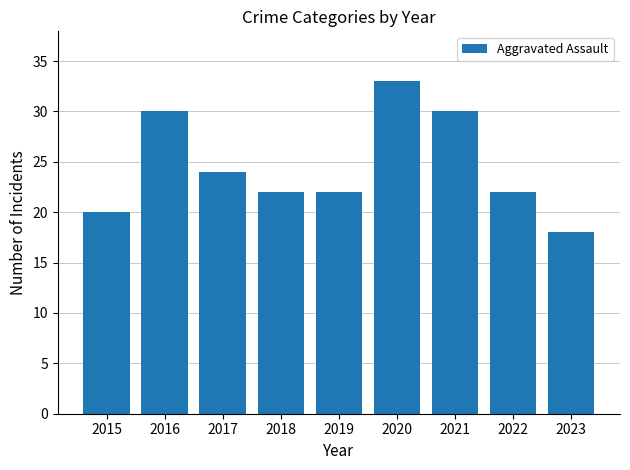

Which has a higher value, 2022 or 2017?

2017